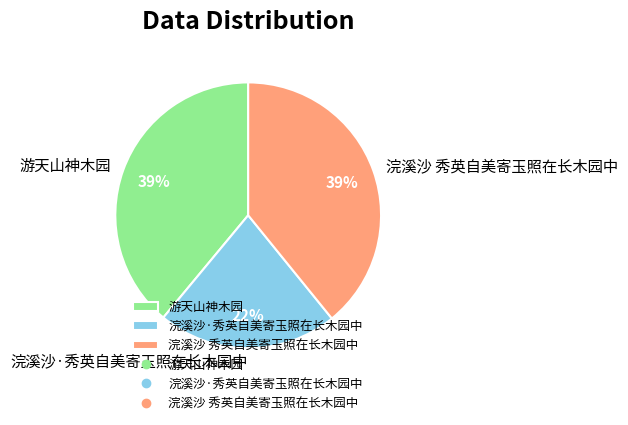

Between 浣溪沙 秀英自美寄玉照在长木园中 and 浣溪沙·秀英自美寄玉照在长木园中, which is larger?

浣溪沙 秀英自美寄玉照在长木园中